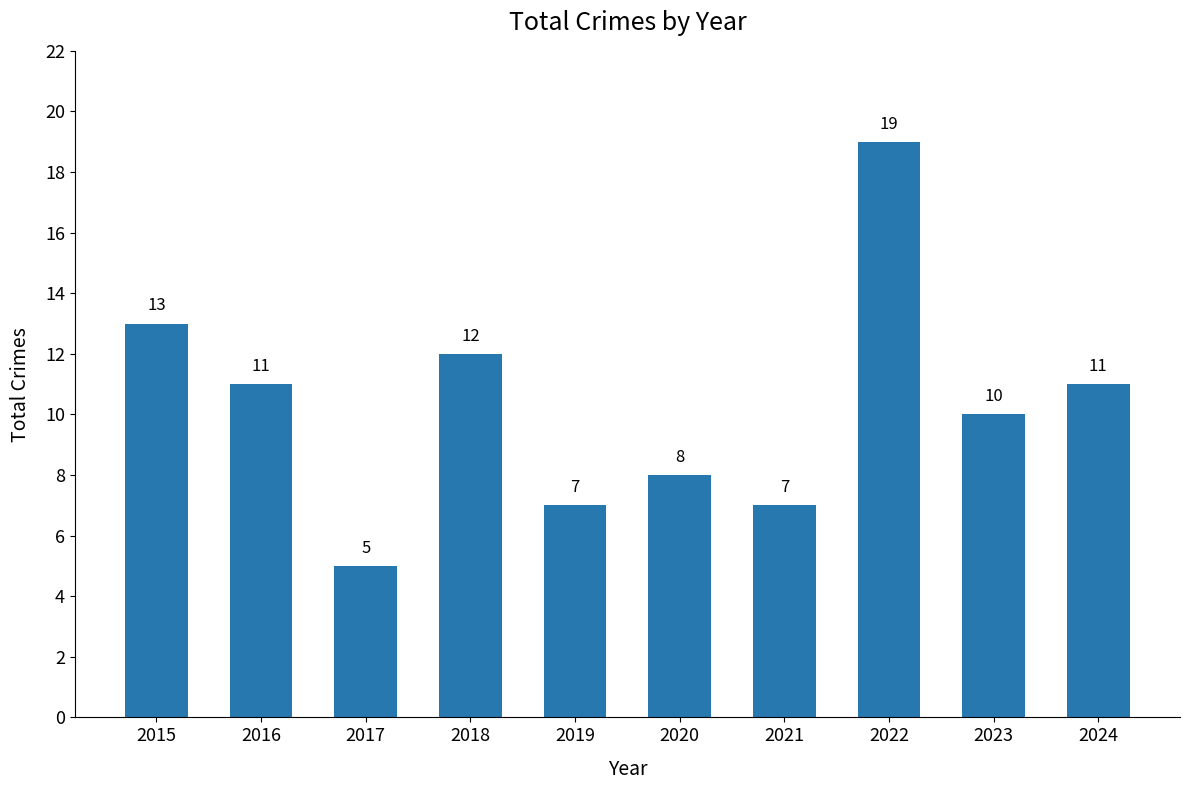

What is the value of the 8th bar from the left?

19